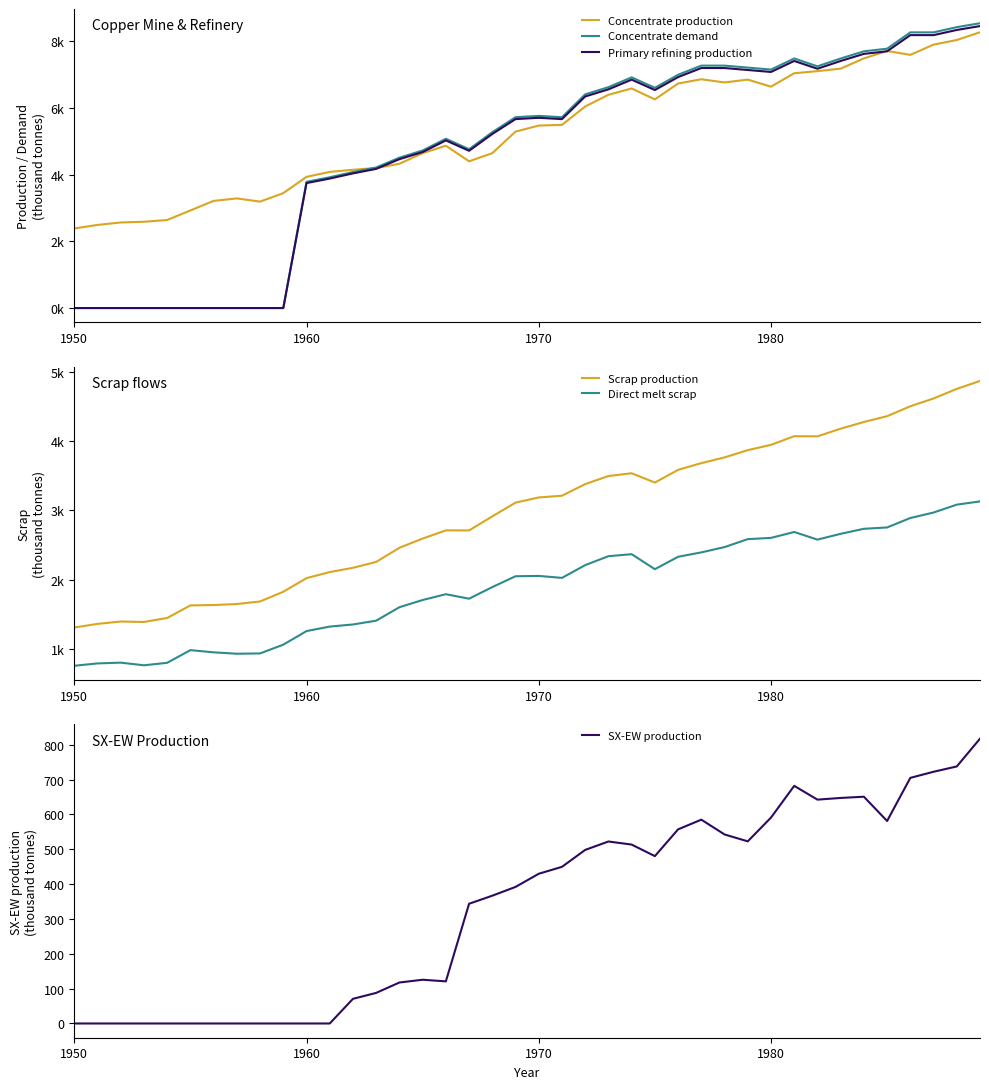

List the series in order of their peak value, lowest first.

SX-EW production, Direct melt scrap, Scrap production, Concentrate production, Primary refining production, Concentrate demand